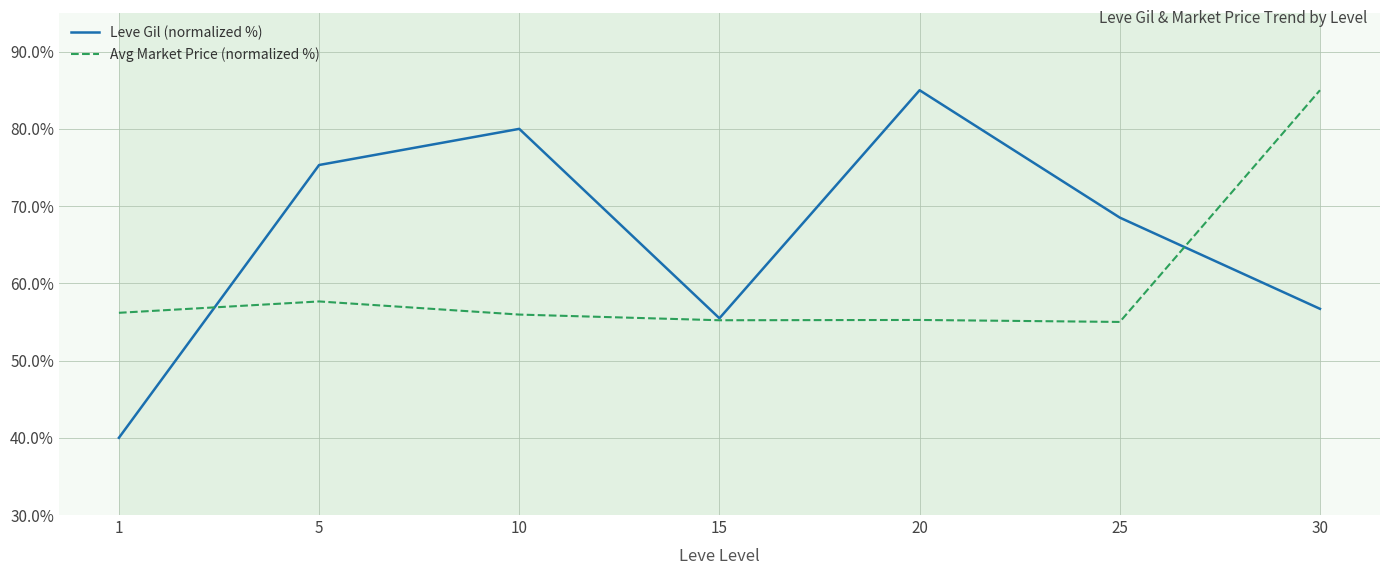

Which series has the largest total across all categories?

Leve Gil (normalized %)